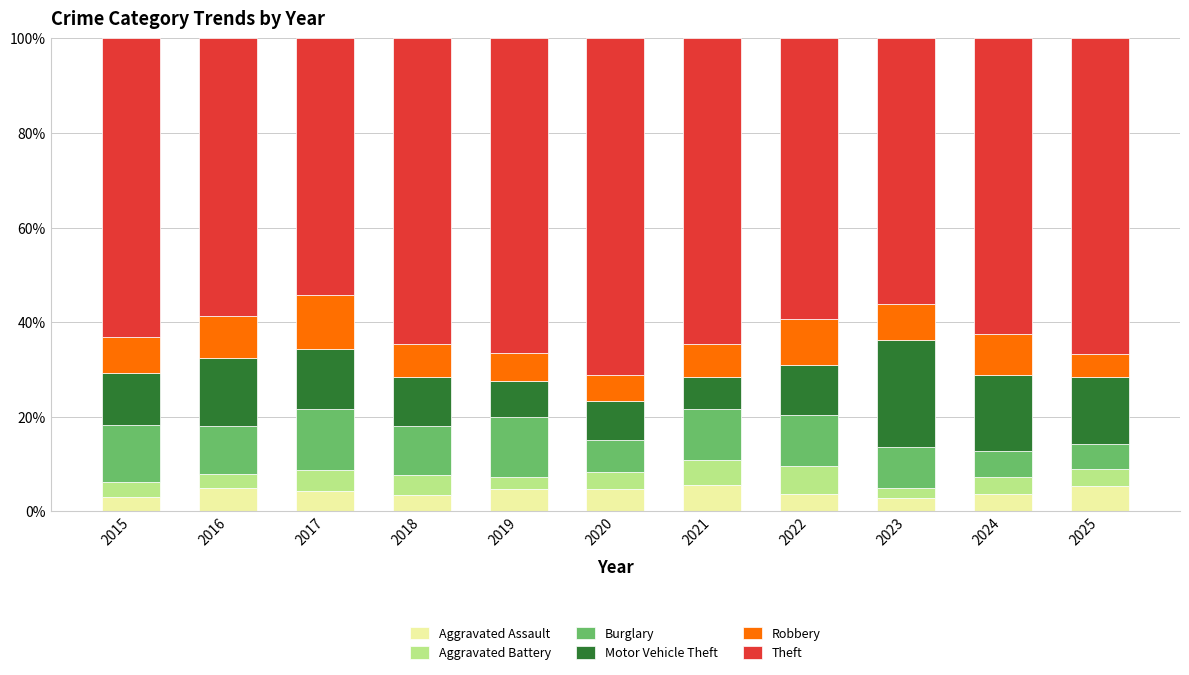

True or false: Aggravated Assault has a value of 3.0 at 2015.

True